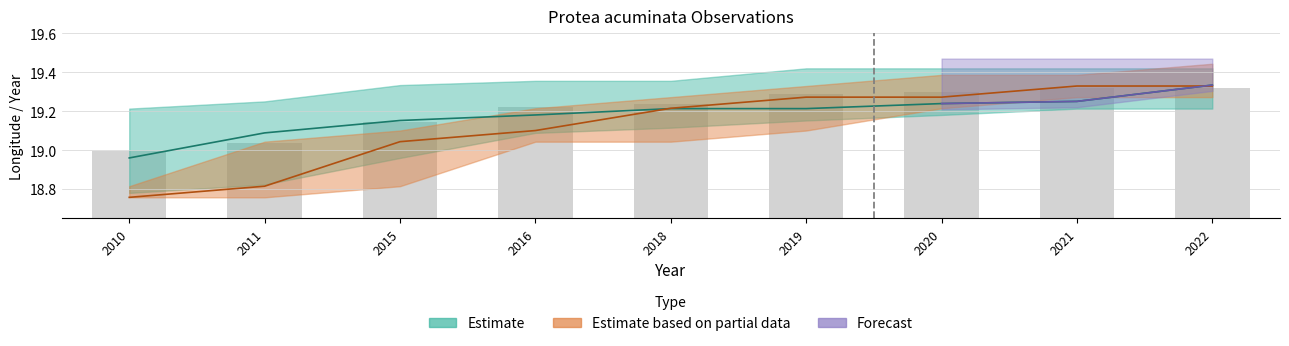

What is the difference between the maximum and second lowest values in the lon_lower series?

0.3